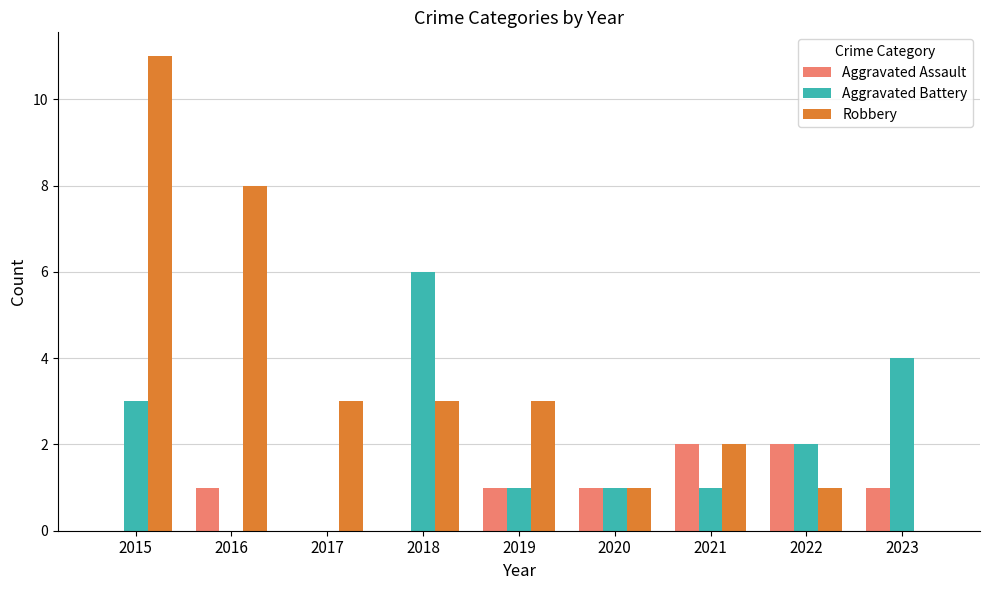

What is the sum of all Aggravated Assault values?

8